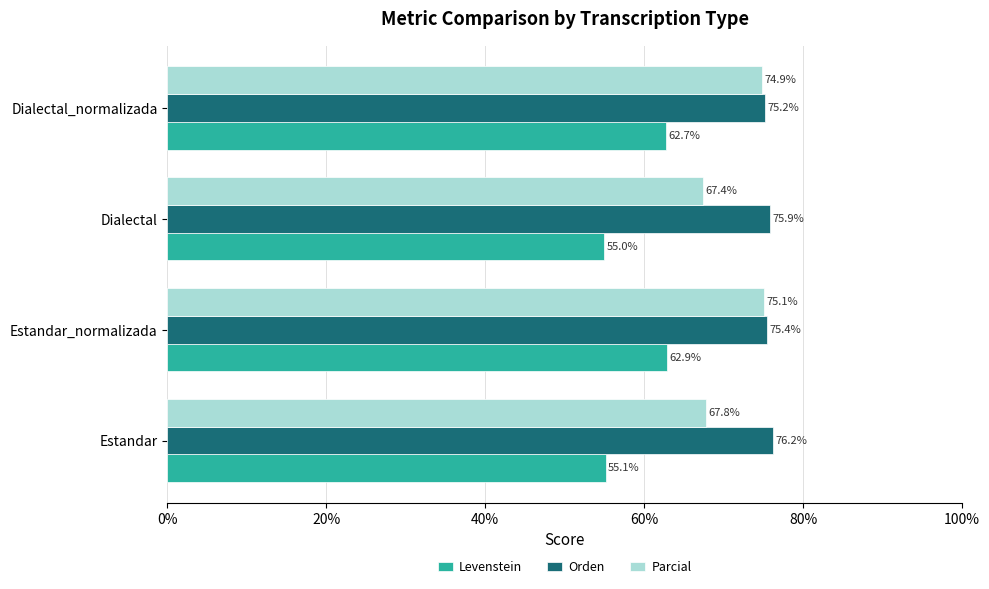

Which series has the largest range (max minus min)?

Levenstein